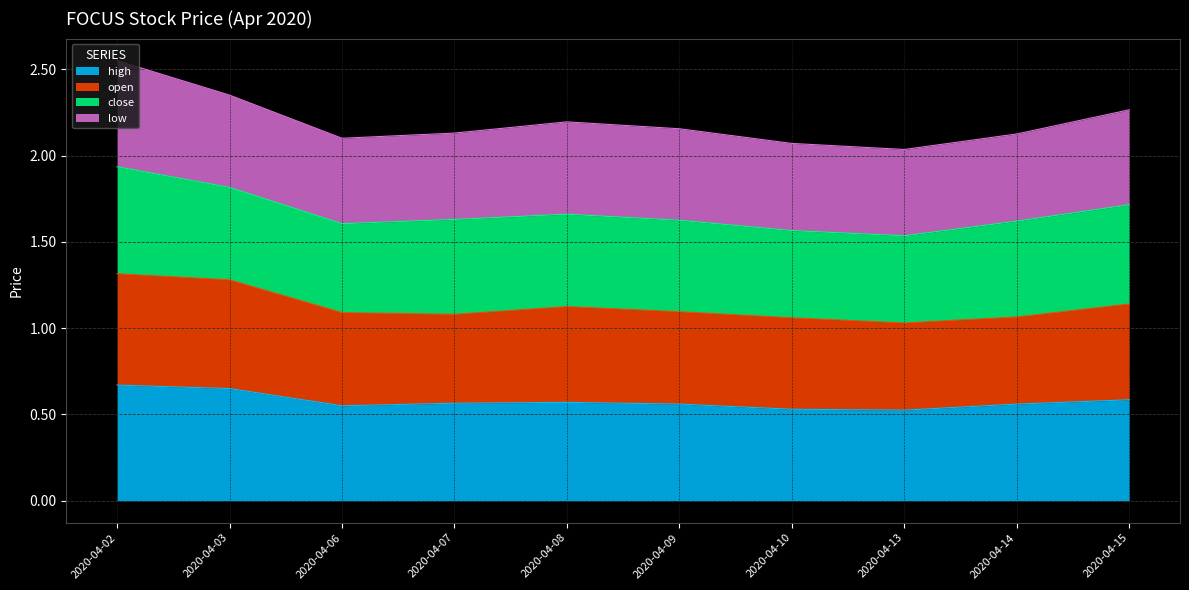

At which label does open reach its minimum?

2020-04-13